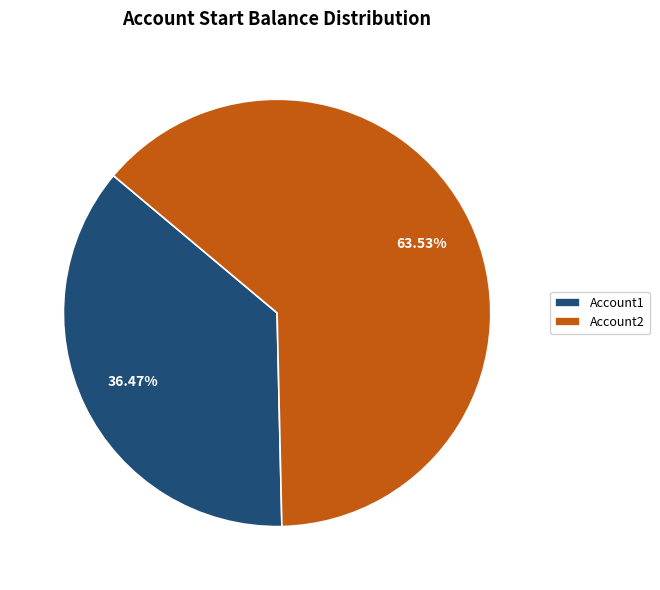

To the nearest percent, what percentage of the pie is Account2?

64%